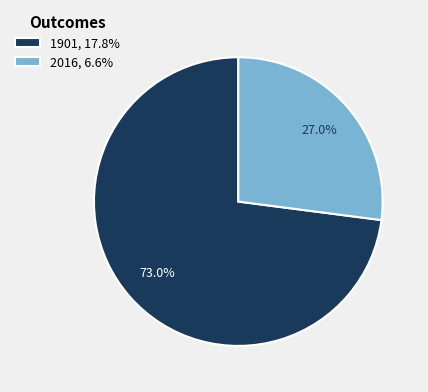

What percentage is the 1901 slice, to the nearest percent?

73%